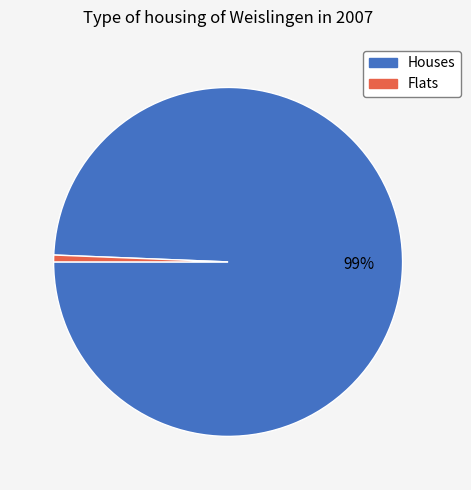

What is the smallest slice in the pie chart?

Flats